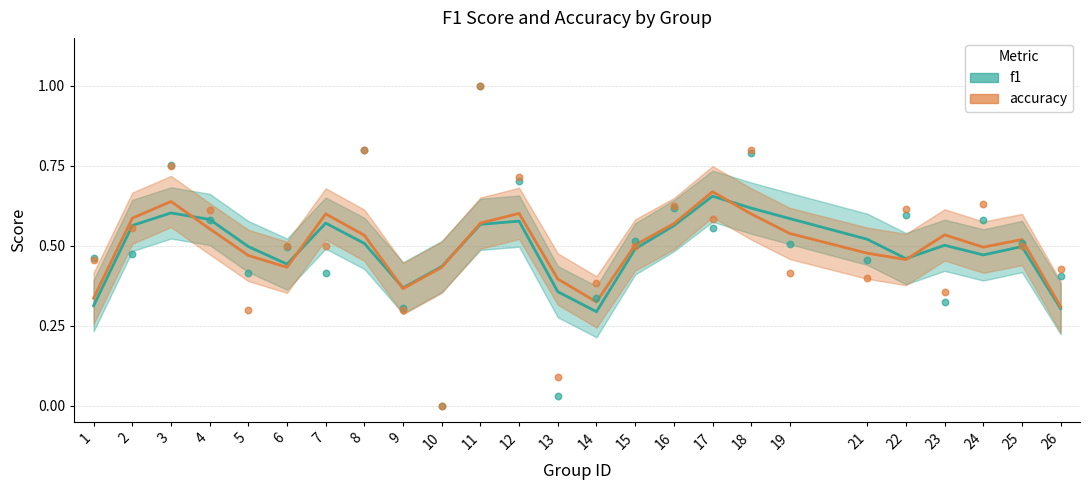

Which series reaches the minimum Y coordinate?

f1